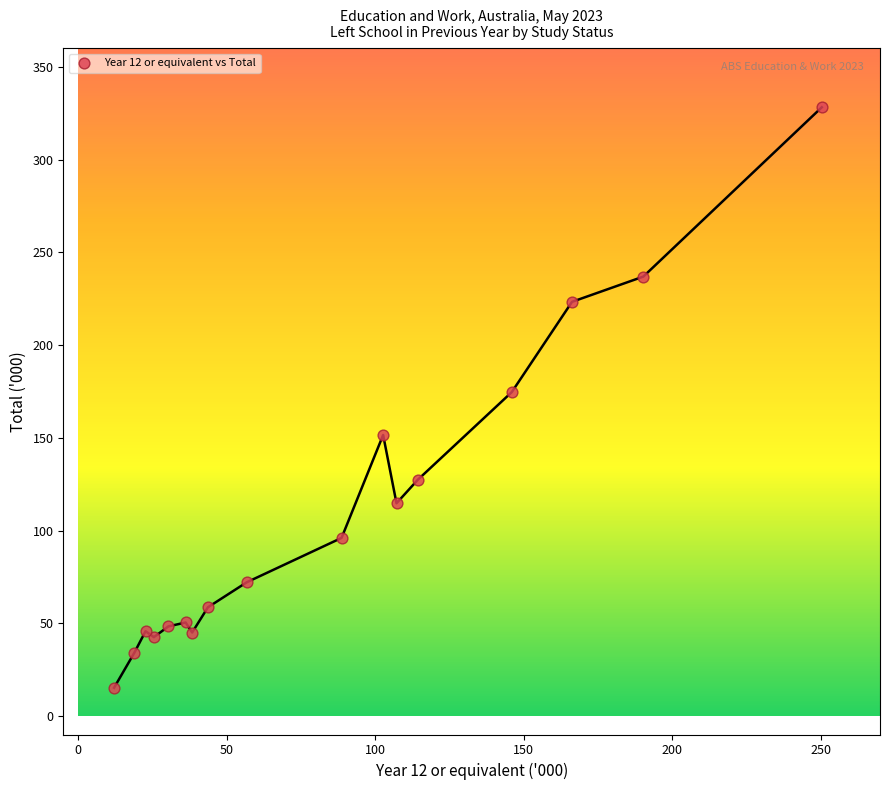

What is the range of X values (max minus min)?

238.3